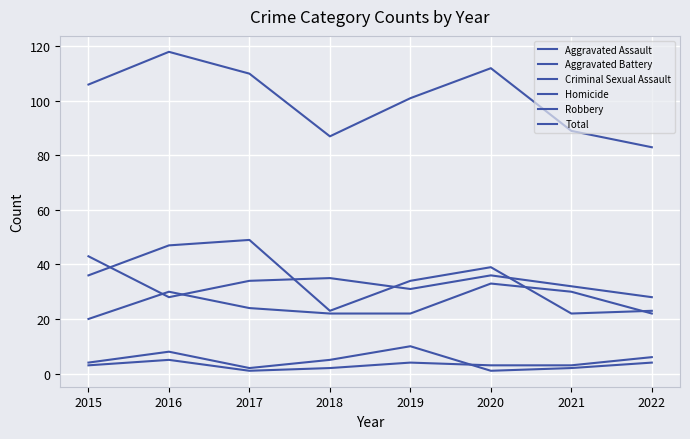

True or false: Total has more than 2 interior local peaks.

False